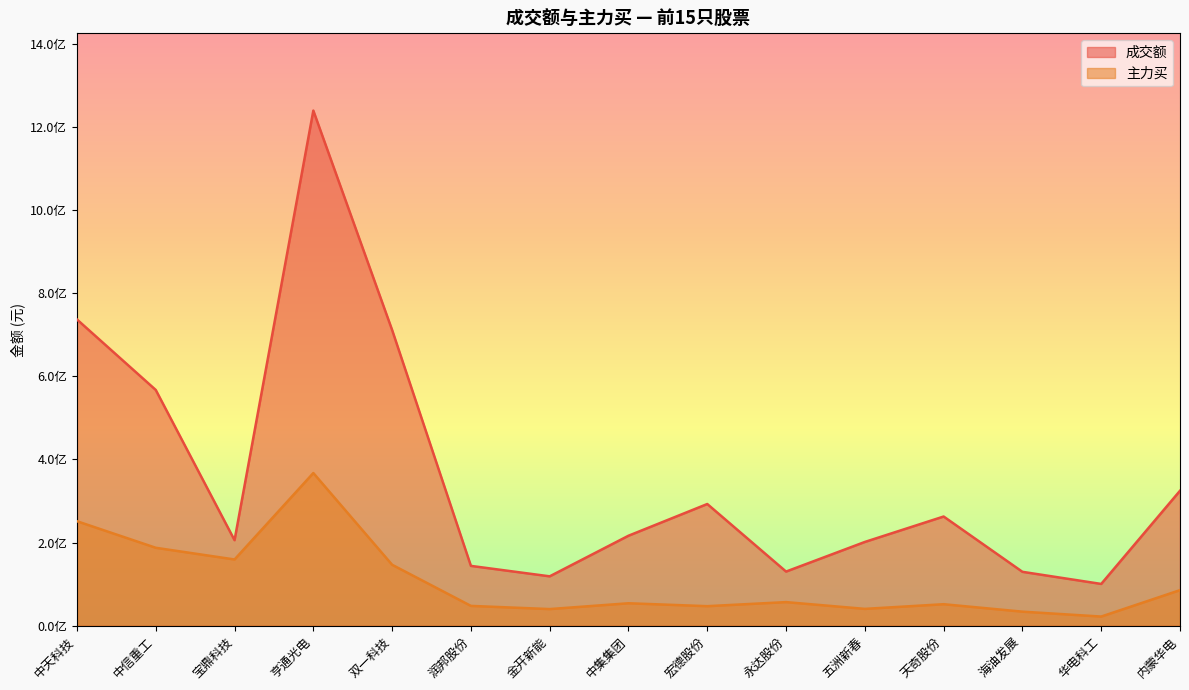

List the series in order of their peak value, lowest first.

主力买, 成交额